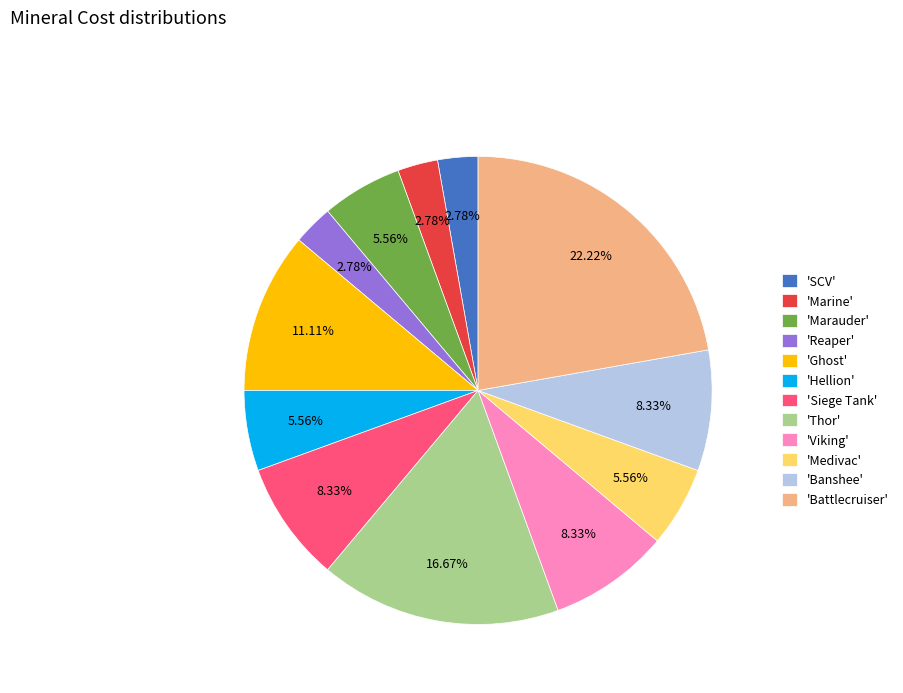

Do 'Siege Tank' and 'Reaper' together represent more than half of the pie?

No